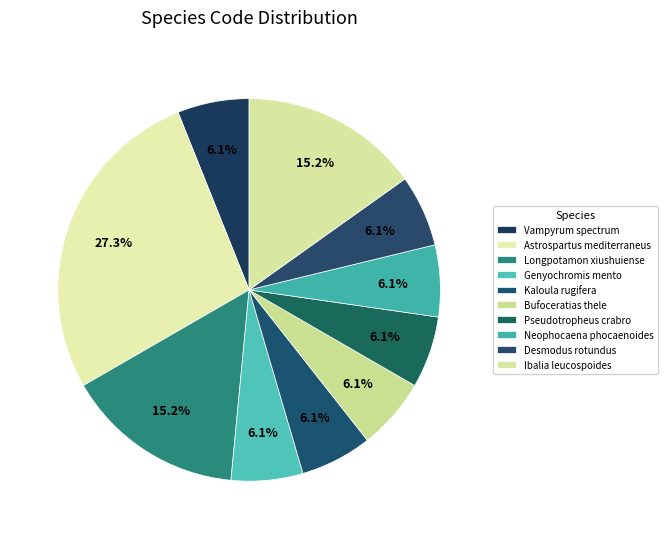

How many segments does this pie chart have?

10